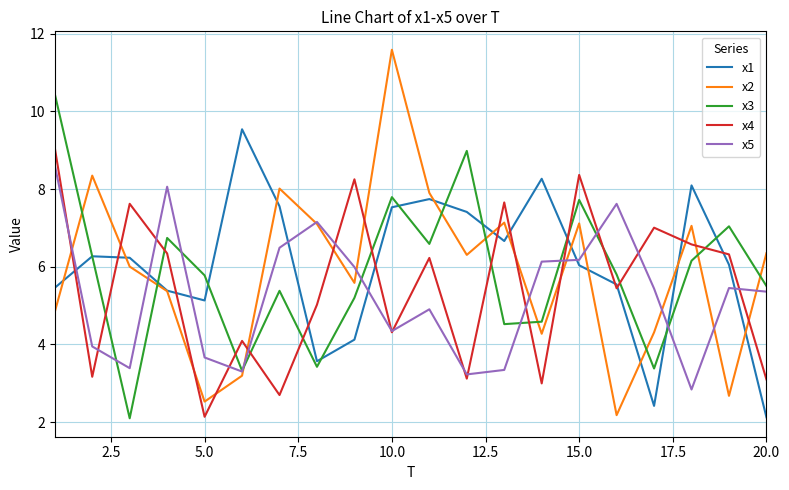

What is the maximum value shown in the chart?

11.6